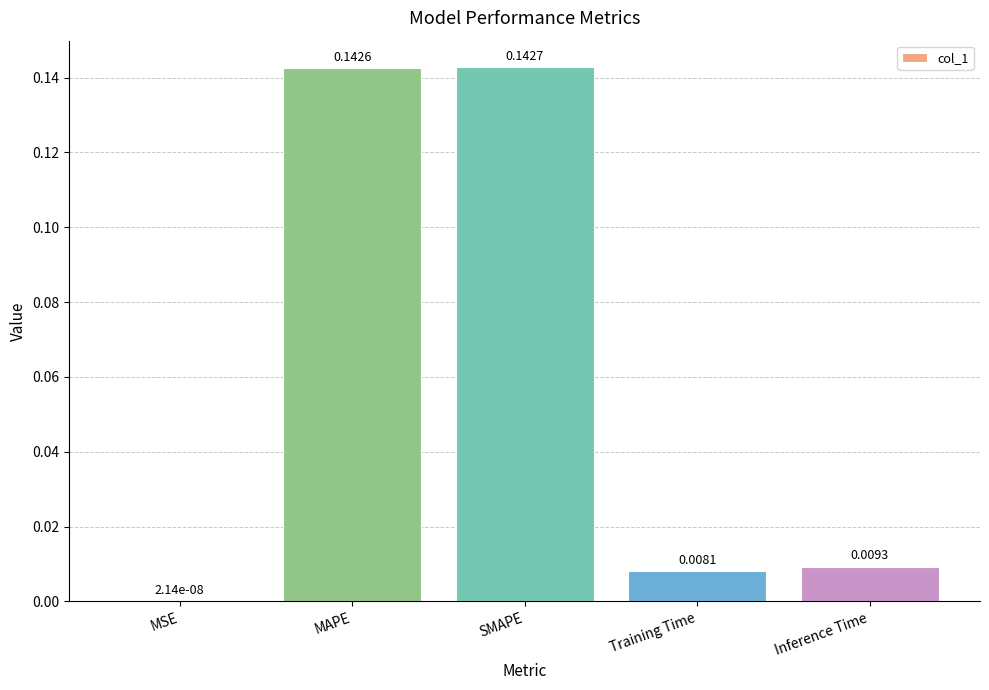

What is the sum of all values?

0.3